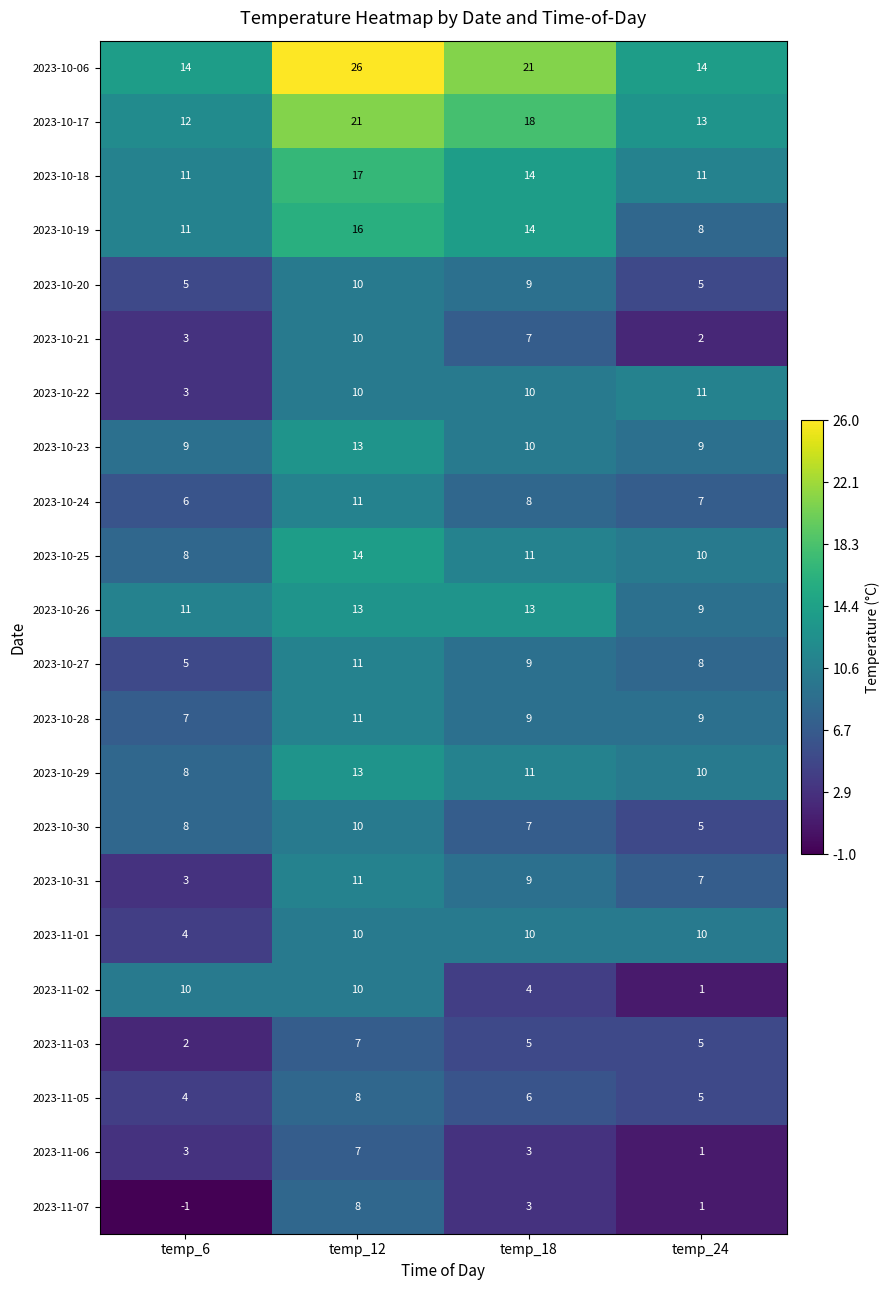

What is the minimum value for 2023-10-24?

6